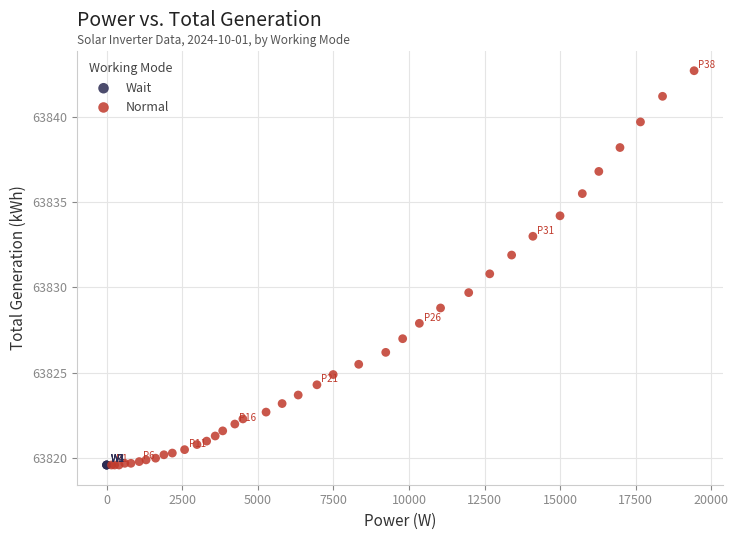

Which series contains the highest Y value?

Normal